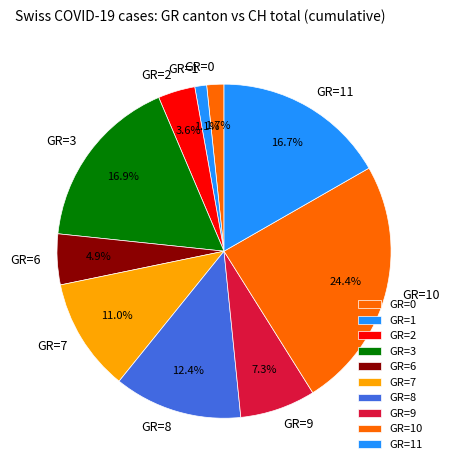

Which has a higher value, GR=8 or GR=7?

GR=8